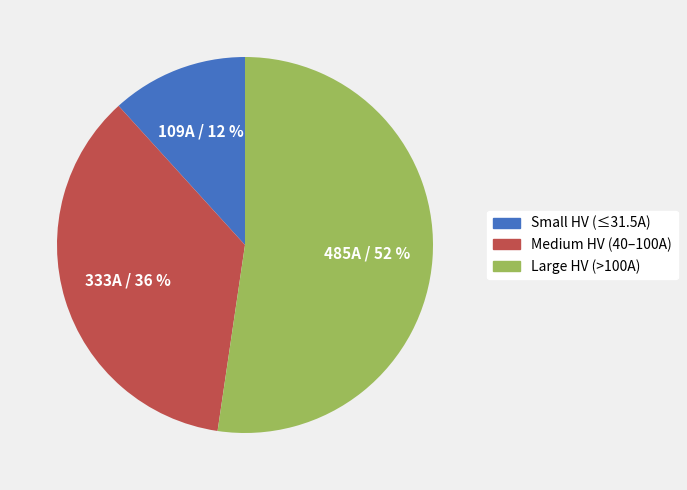

Do Large HV (>100A) and Small HV (≤31.5A) together represent more than half of the pie?

Yes